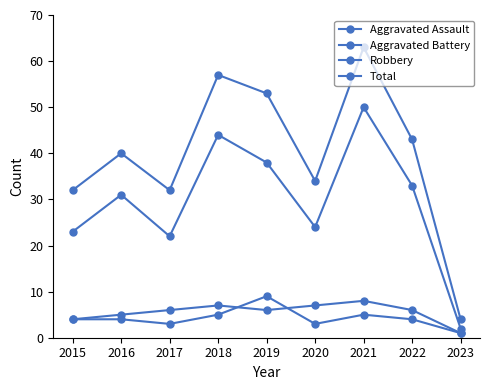

Between 2021 and 2023, which is larger?

2021